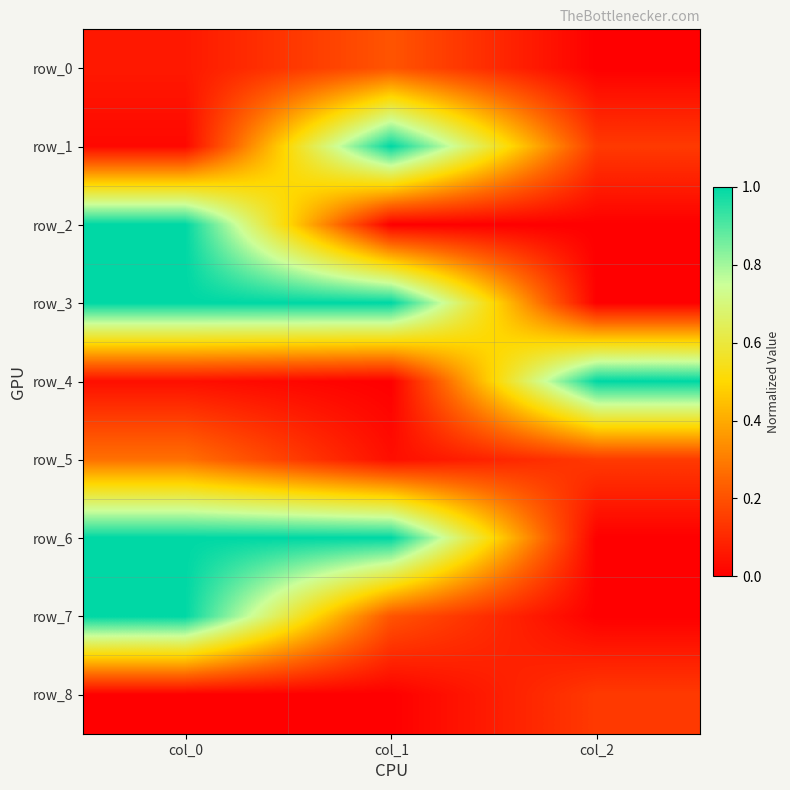

Is the value of row_3 at col_2 greater than the value of row_0 at col_2?

No